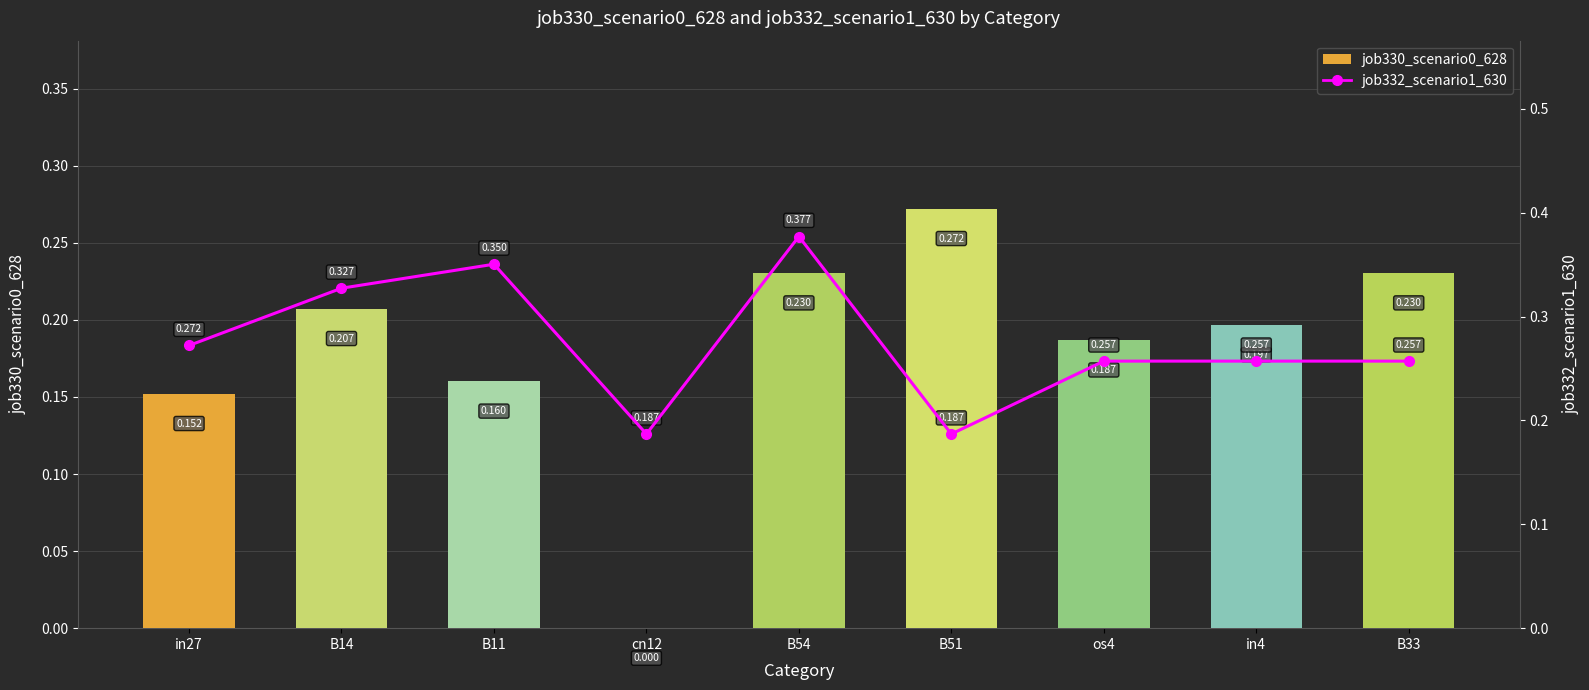

Reading left to right, extract all data points from this chart.

0.3	0.3	0.4	0.2	0.4	0.2	0.3	0.3	0.3